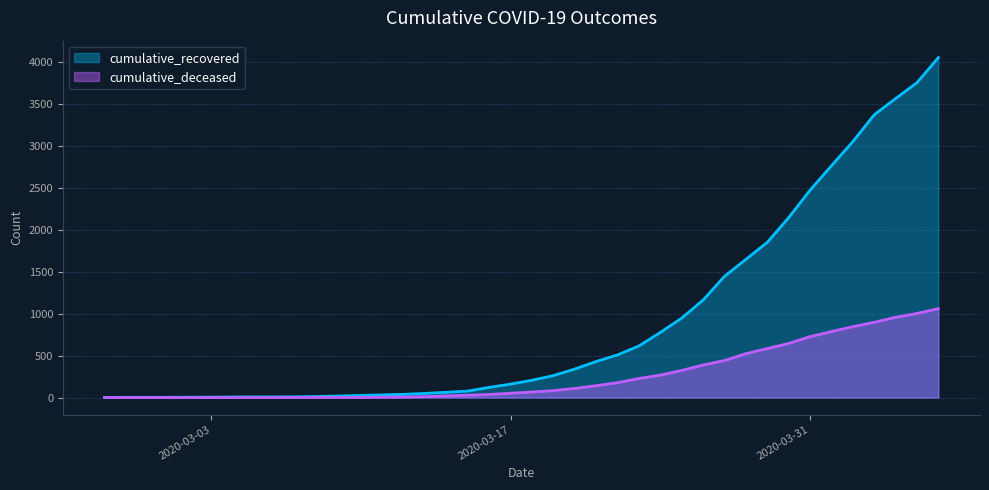

How many values in cumulative_deceased are above zero?

31